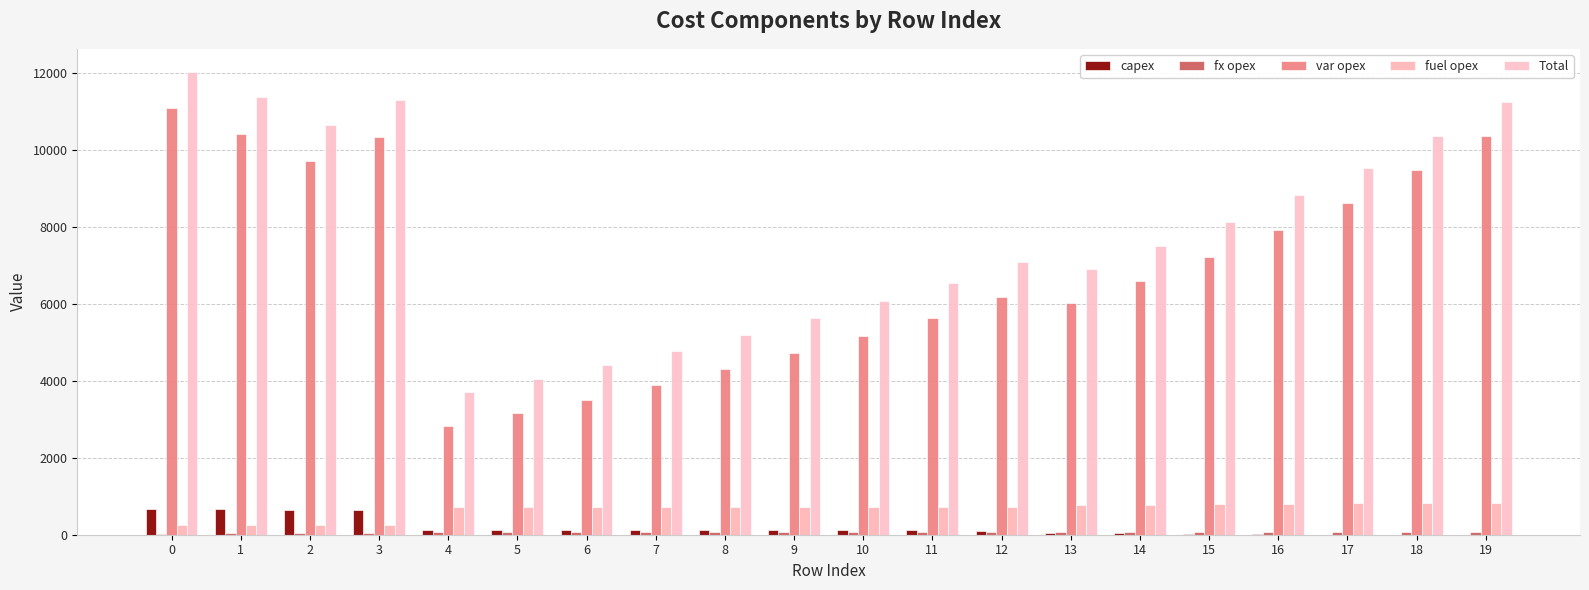

How many groups of bars are there?

20